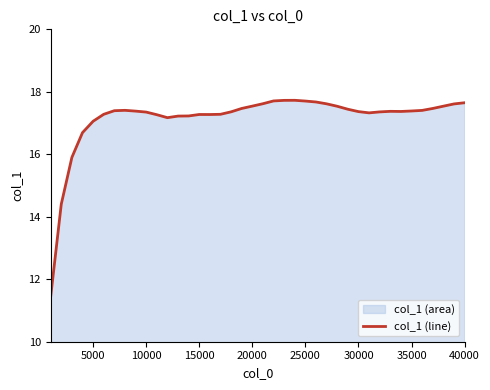

Does the chart have visible grid lines?

No